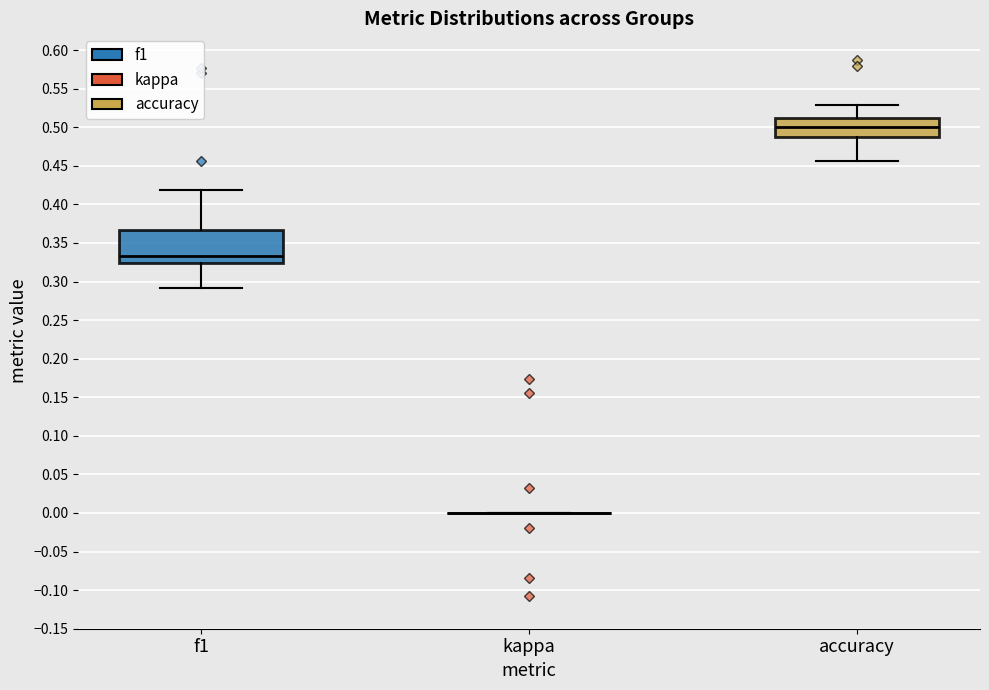

Reading left to right, transcribe this box plot: for each box, give where its median line is, the range the box spans, and where its two whiskers end, as read against the y-axis. The values are not printed on the chart, so give them approximately, as read against the axis.

f1: median 0.335, box 0.325 to 0.365, whiskers 0.290 to 0.420
kappa: box collapsed to a line at 0.000, whiskers 0.000 to 0.000
accuracy: median 0.500, box 0.485 to 0.510, whiskers 0.455 to 0.530